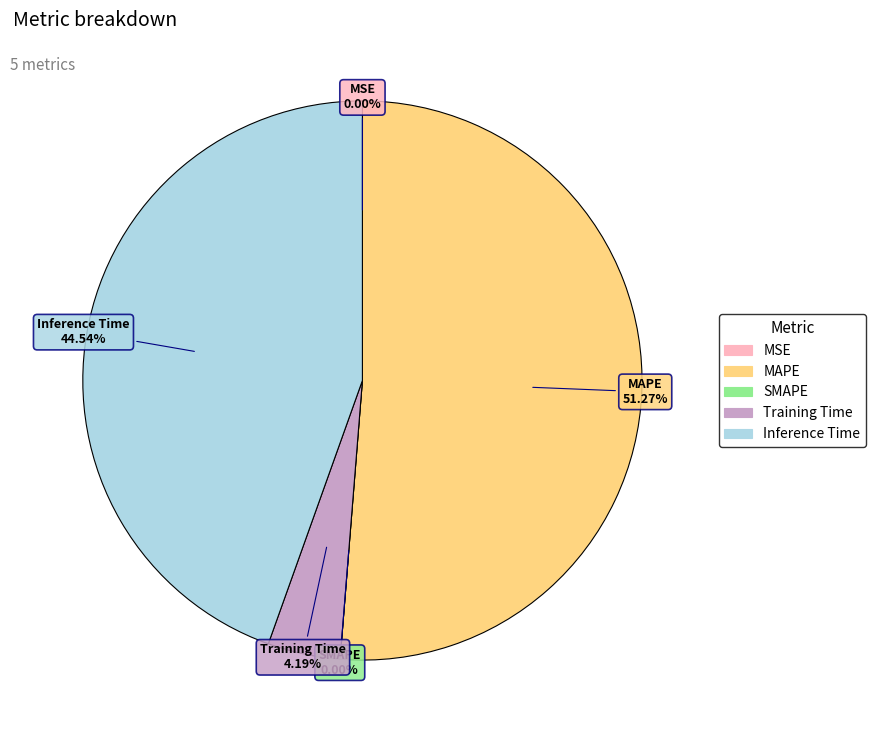

The SMAPE slice represents 0% of the pie. True or false?

True